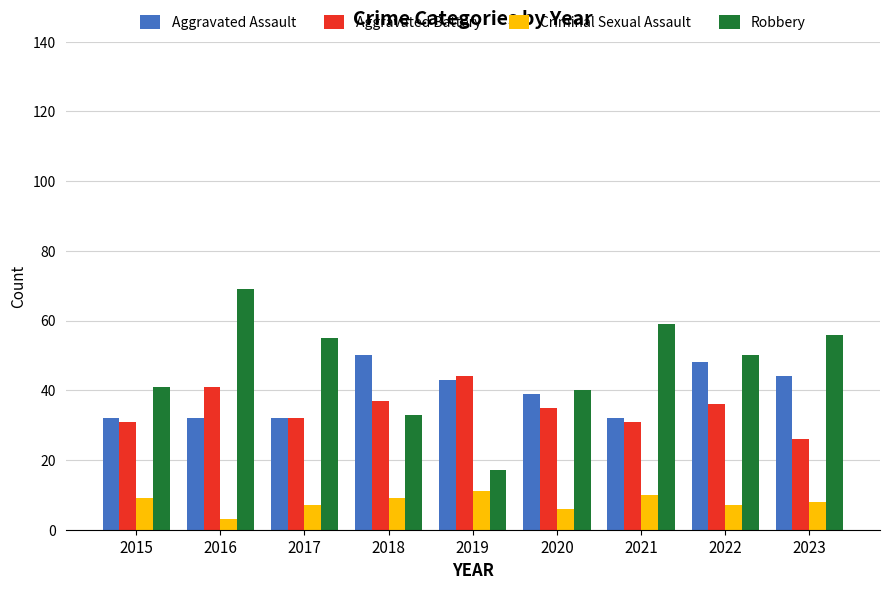

Which series has the widest spread of values?

Robbery